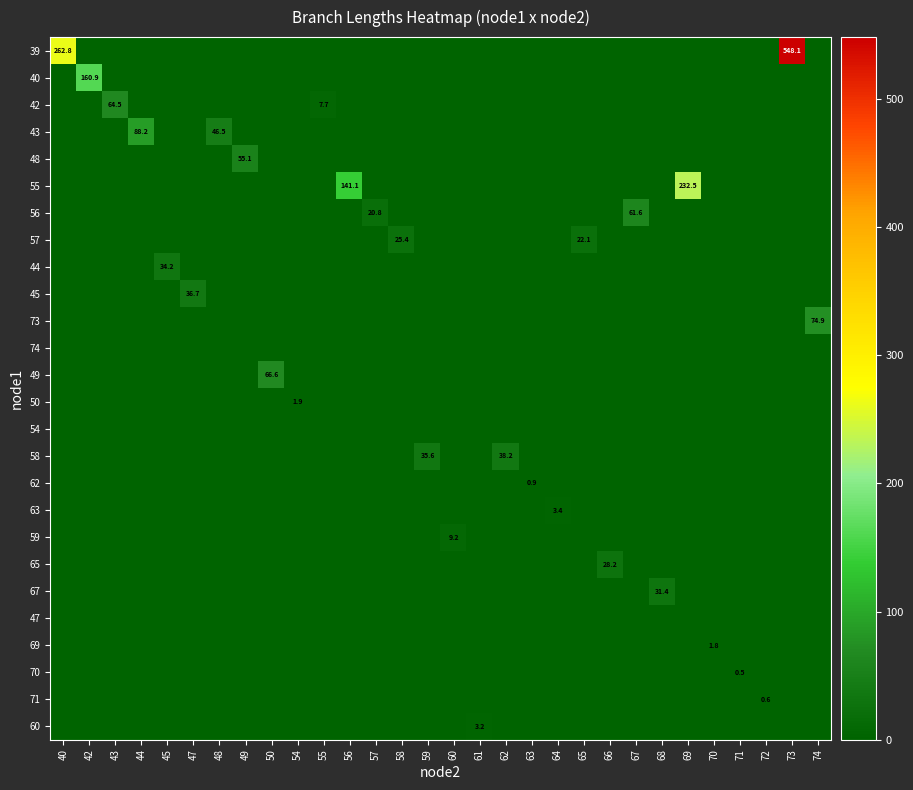

Is it true that 39 equals 548.1 at 73?

True